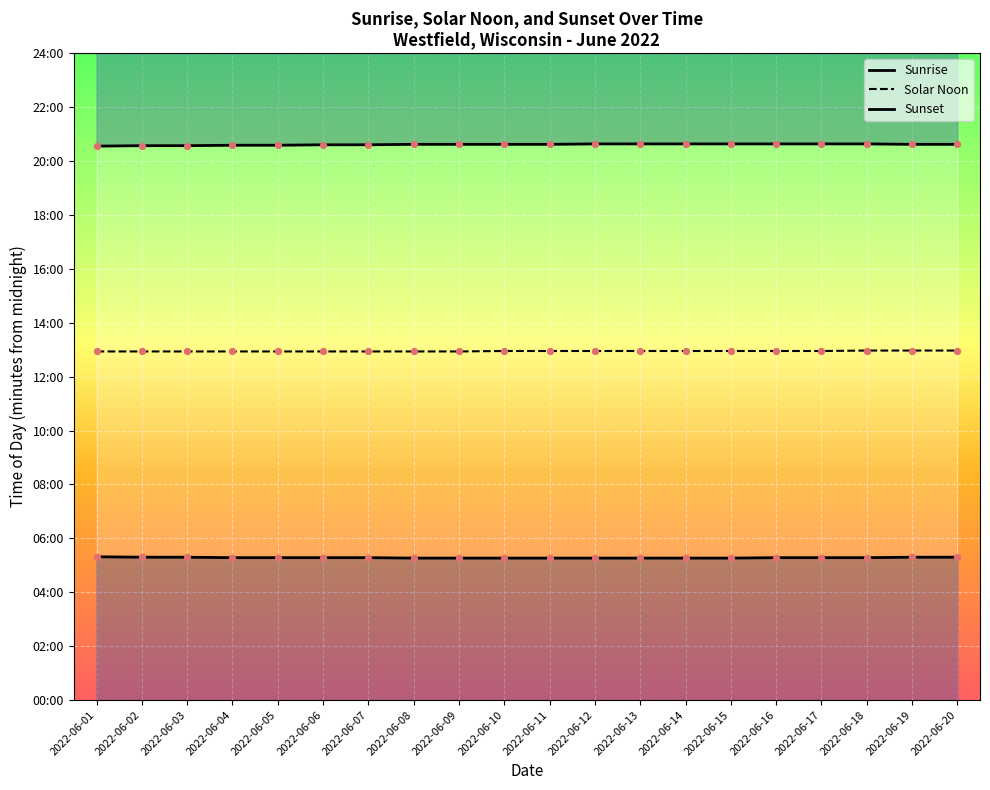

At which category is the sum across all series the highest?

2022-06-18